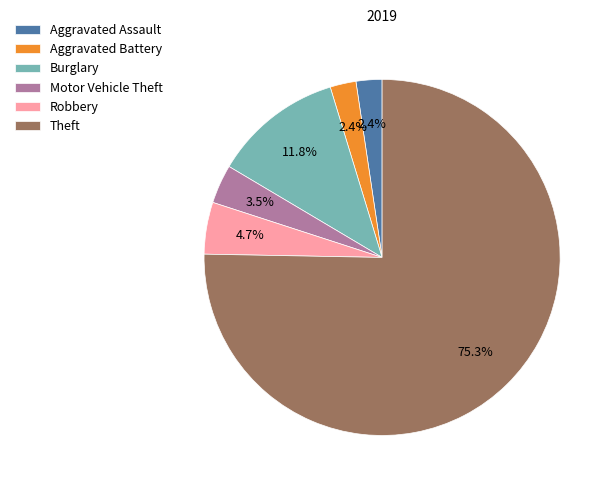

Which has a higher value, Robbery or Motor Vehicle Theft?

Robbery